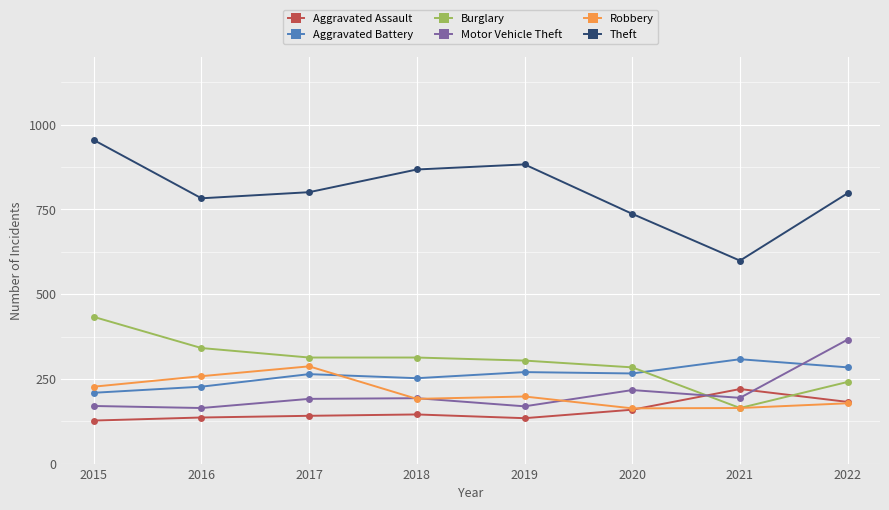

At which category is the sum across all series the highest?

2015